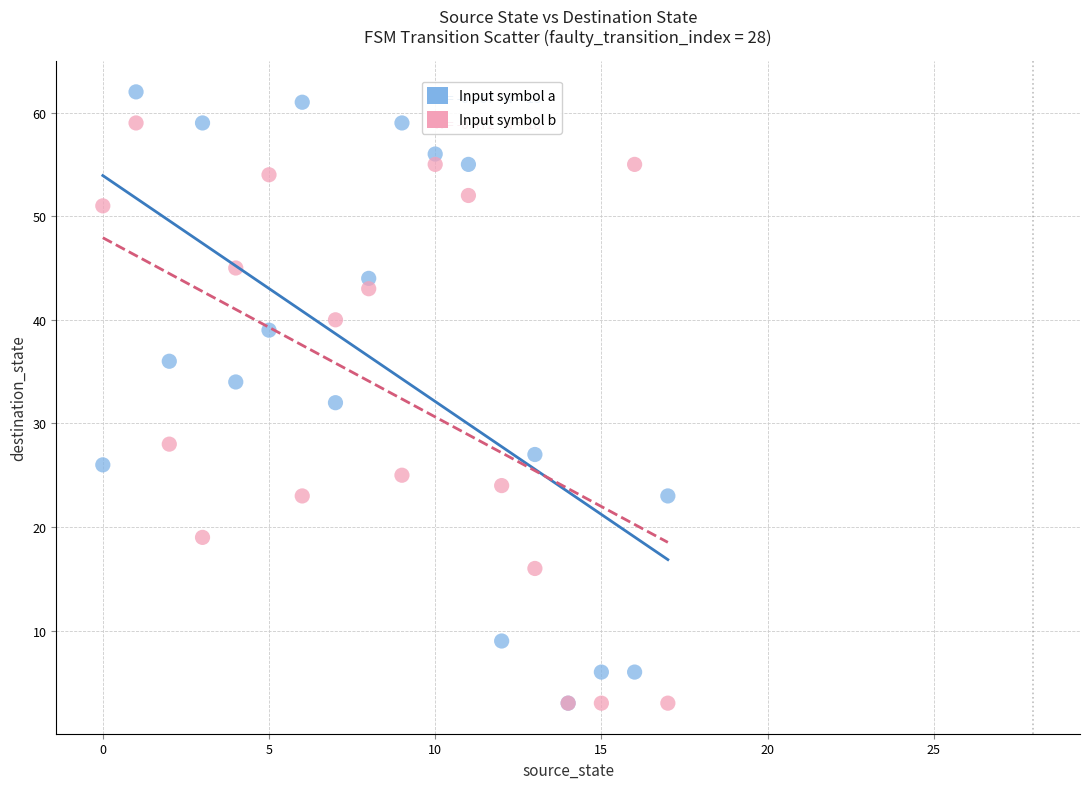

What are all the series names shown in the legend?

Input symbol a, Input symbol b